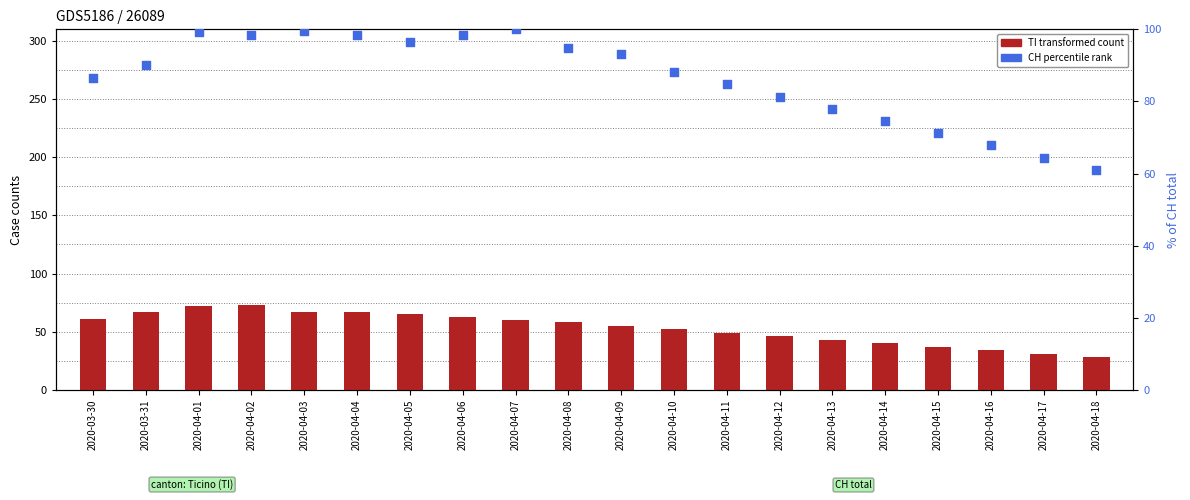

Which series has the largest Y range (max minus min)?

TI (transformed count)